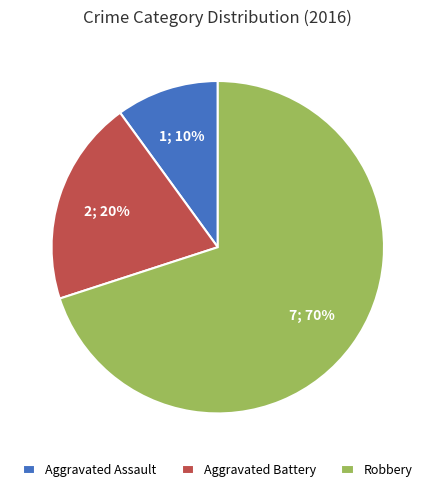

Rank the categories by value from lowest to highest.

Aggravated Assault, Aggravated Battery, Robbery